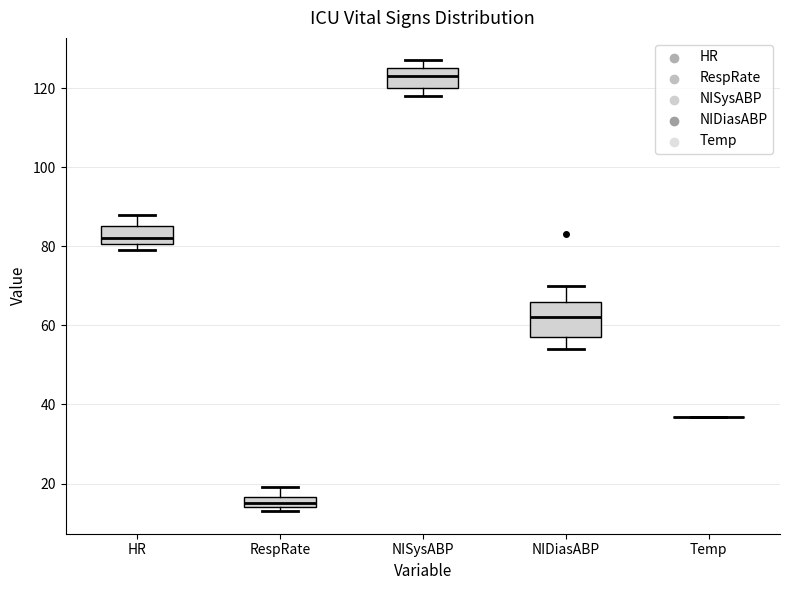

Comparing the boxes themselves (not the whiskers), which one is the tallest?

NIDiasABP